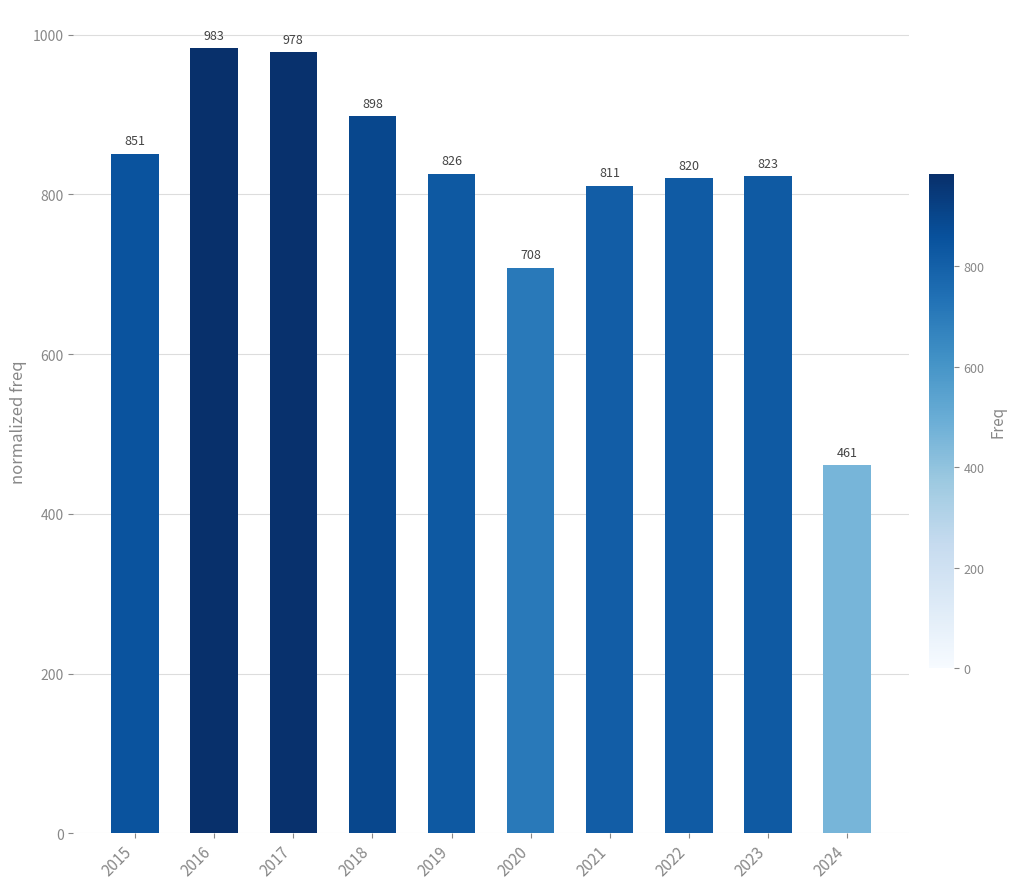

Reading left to right, transcribe all the data shown in this chart.

2015=851	2016=983	2017=978	2018=898	2019=826	2020=708	2021=811	2022=820	2023=823	2024=461